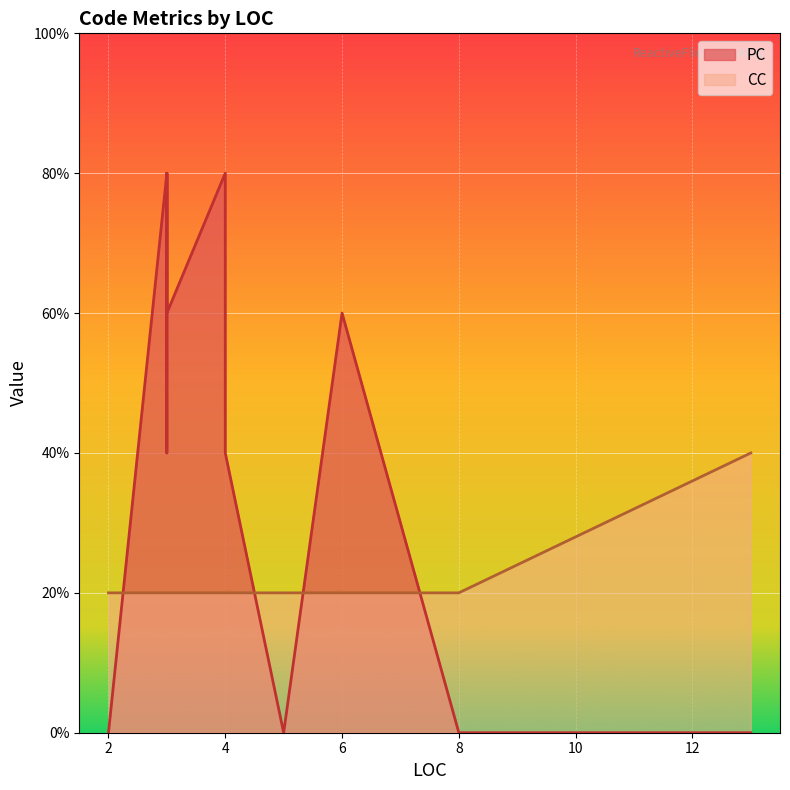

What are all the series names shown in the legend?

PC, CC